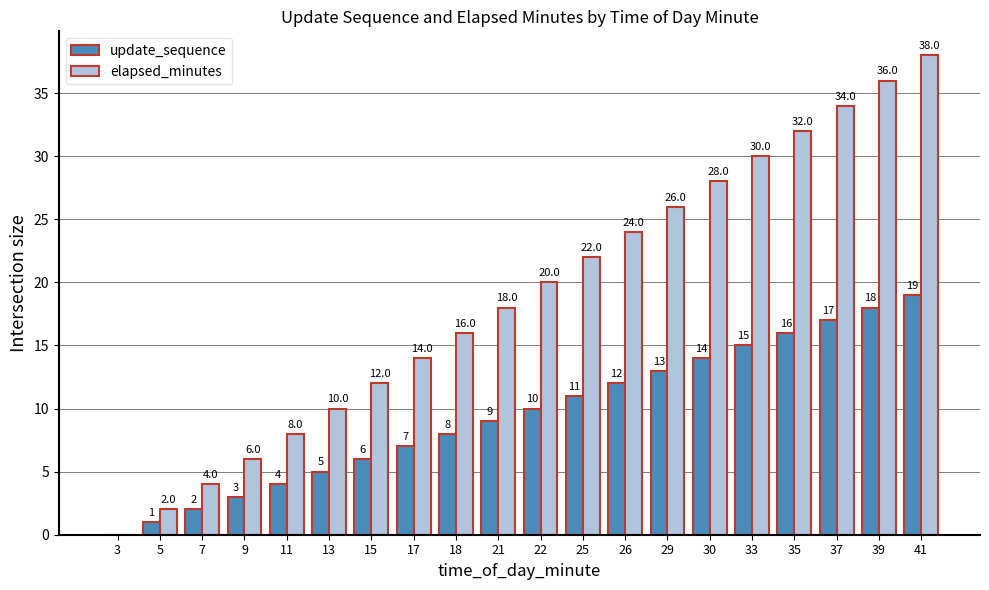

True or false: elapsed_minutes has a value of 4 at 7.

True